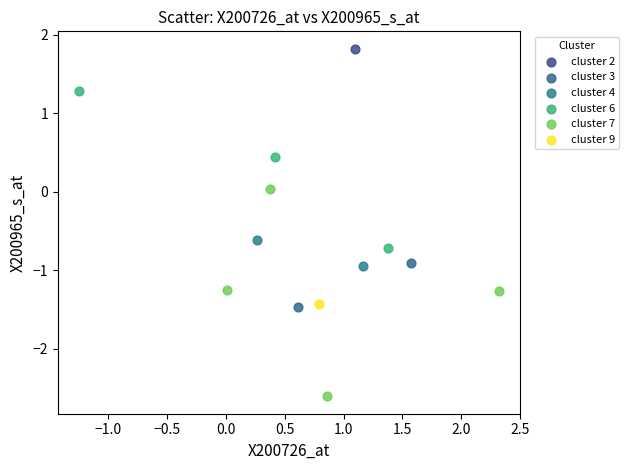

What are all the series names shown in the legend?

cluster 2, cluster 3, cluster 4, cluster 6, cluster 7, cluster 9